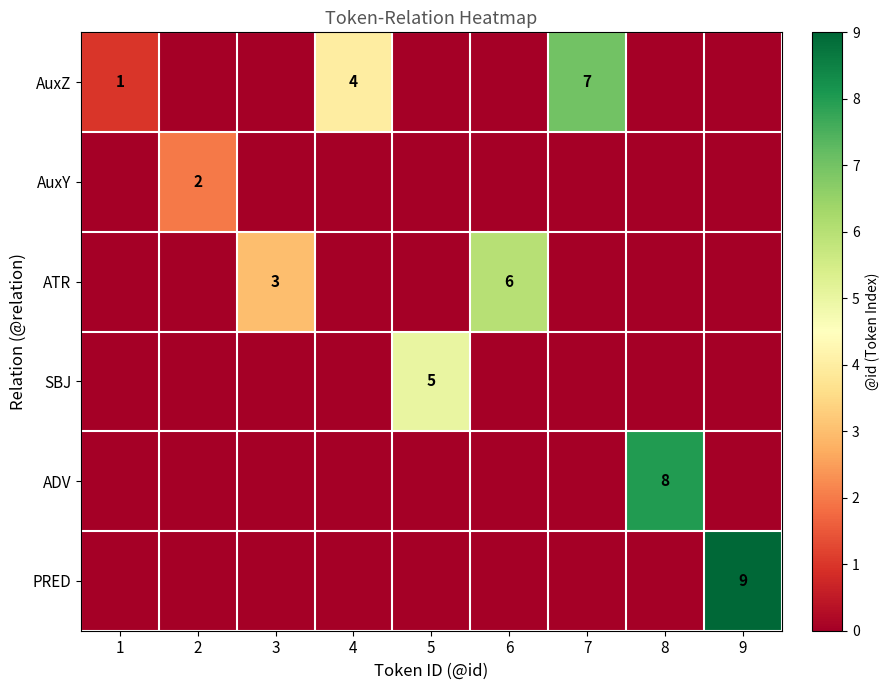

The SBJ series shows 2 at 5. True or false?

False